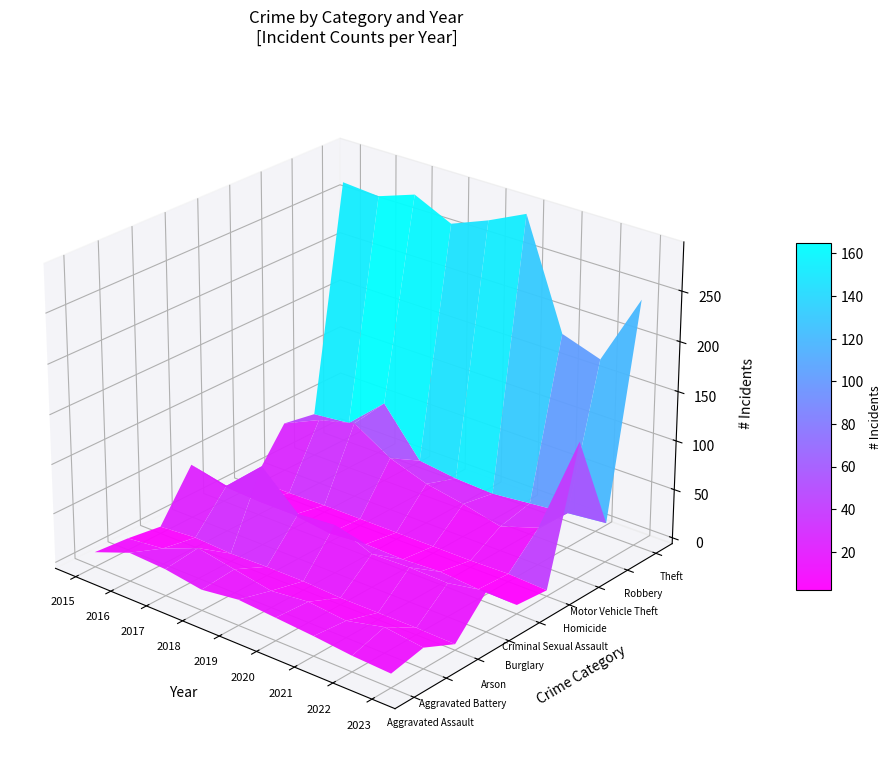

Which category has the lowest value in the Motor Vehicle Theft series?

2021